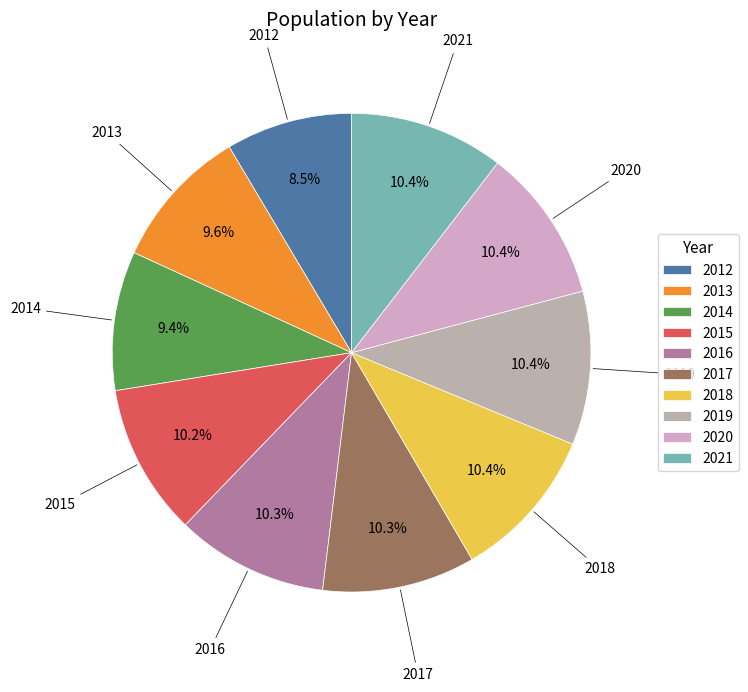

Is there any slice that represents more than half of the pie?

No